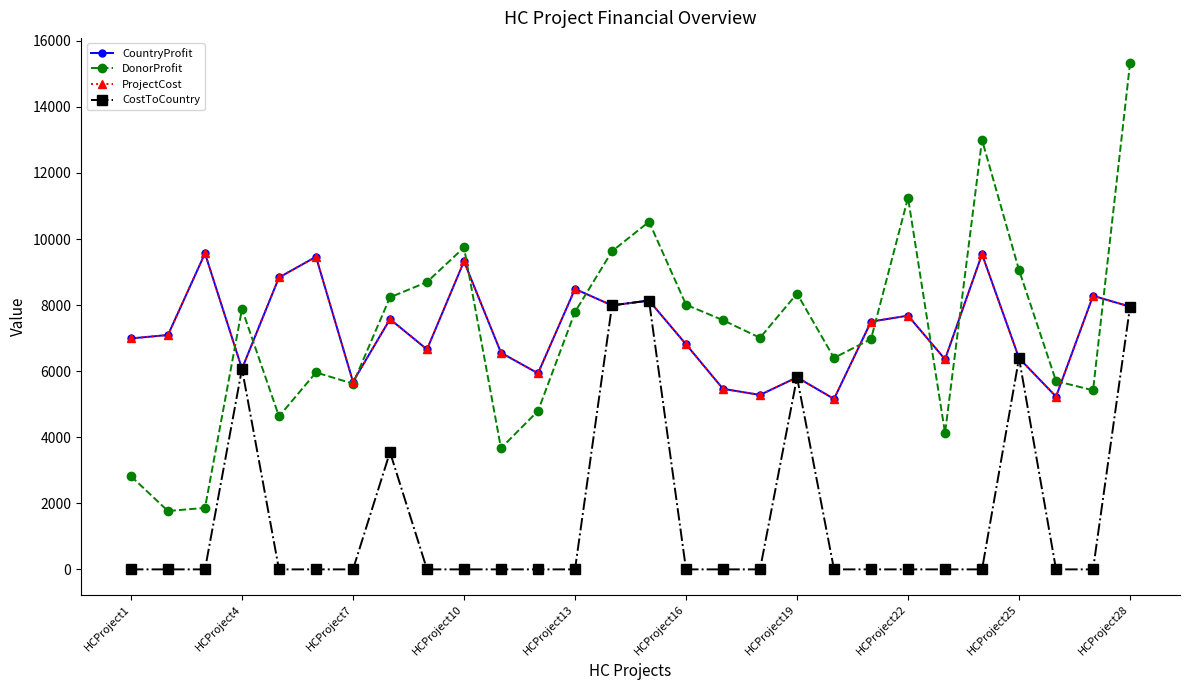

Is this an area chart (filled region under the line)?

No